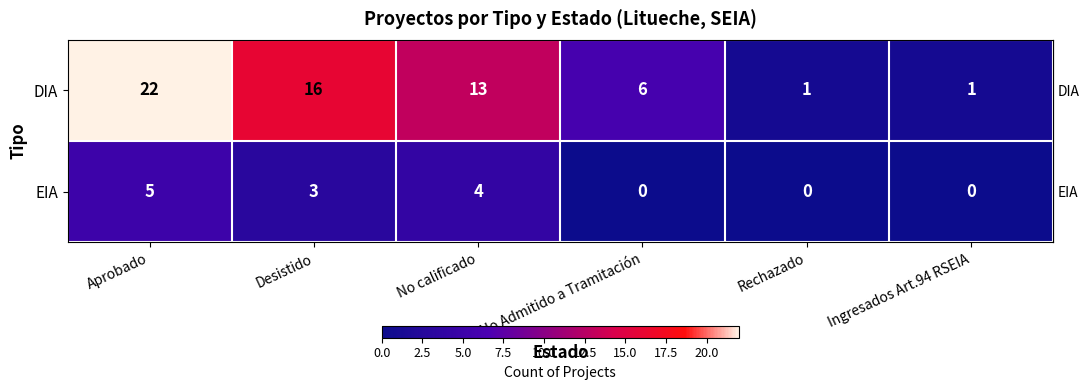

What is the total value across all series at Aprobado?

27